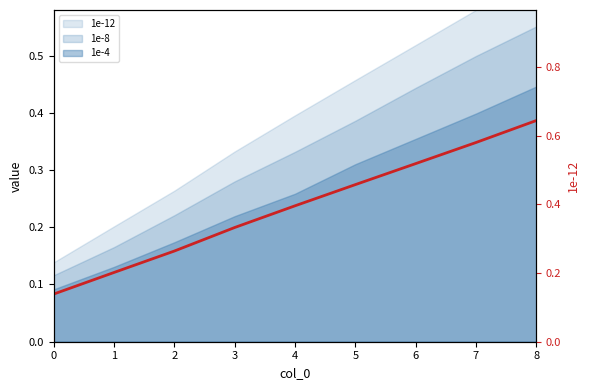

True or false: the data shows 0.3 at 2.

True